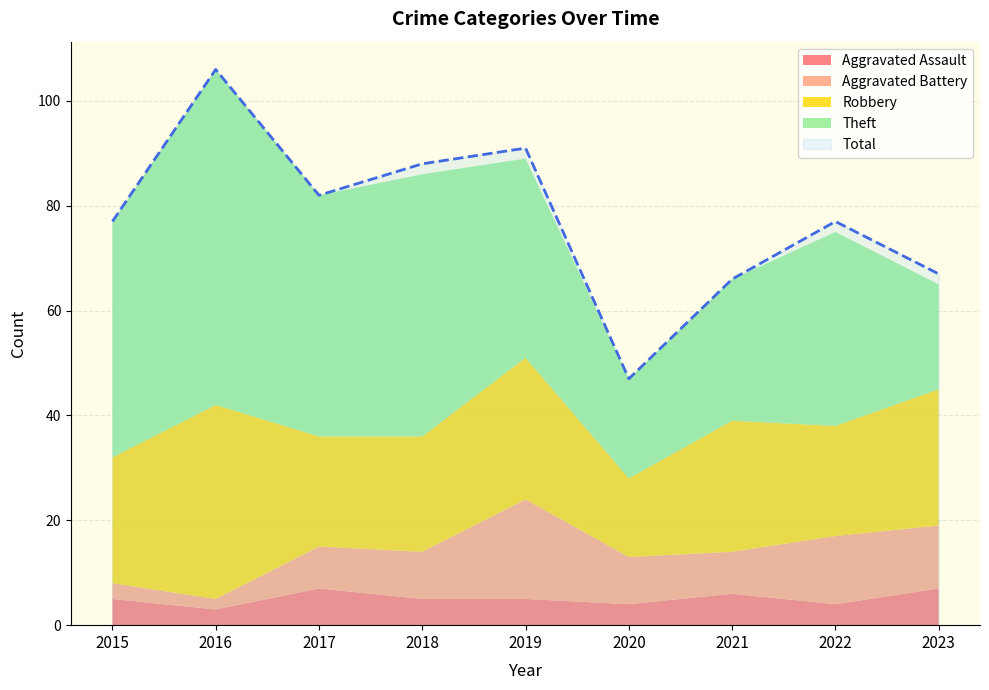

How many distinct data groups are displayed?

5